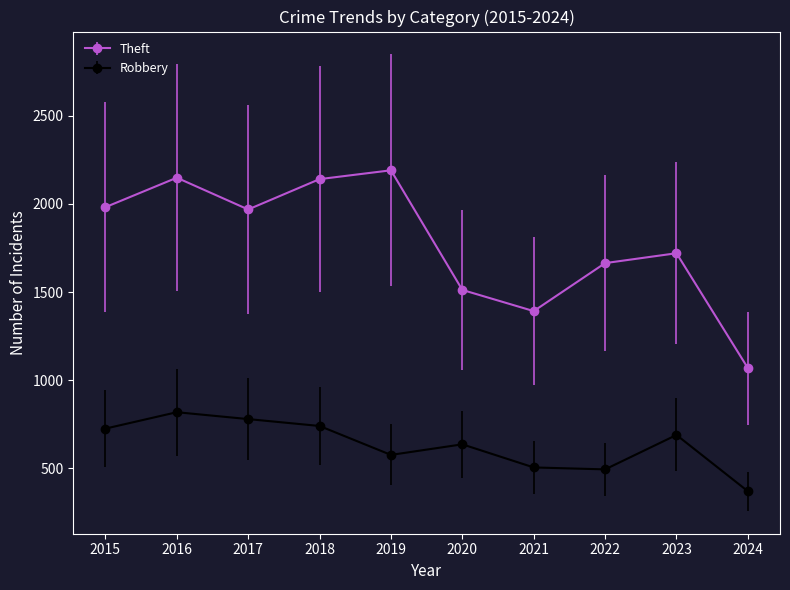

What is the value of the Robbery point at the 6th from the left?

637